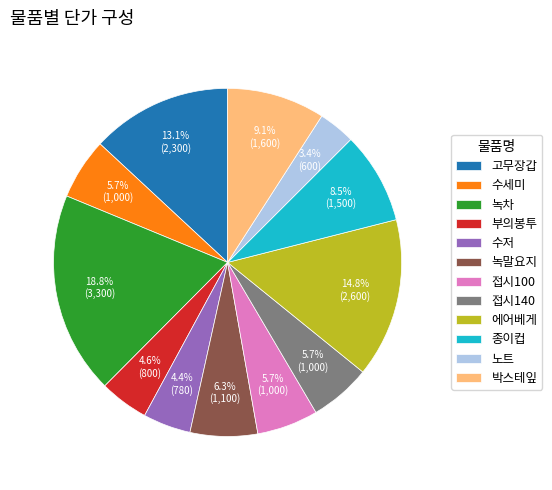

Combined, what portion of the pie is 접시140 and 녹차?

24.5%